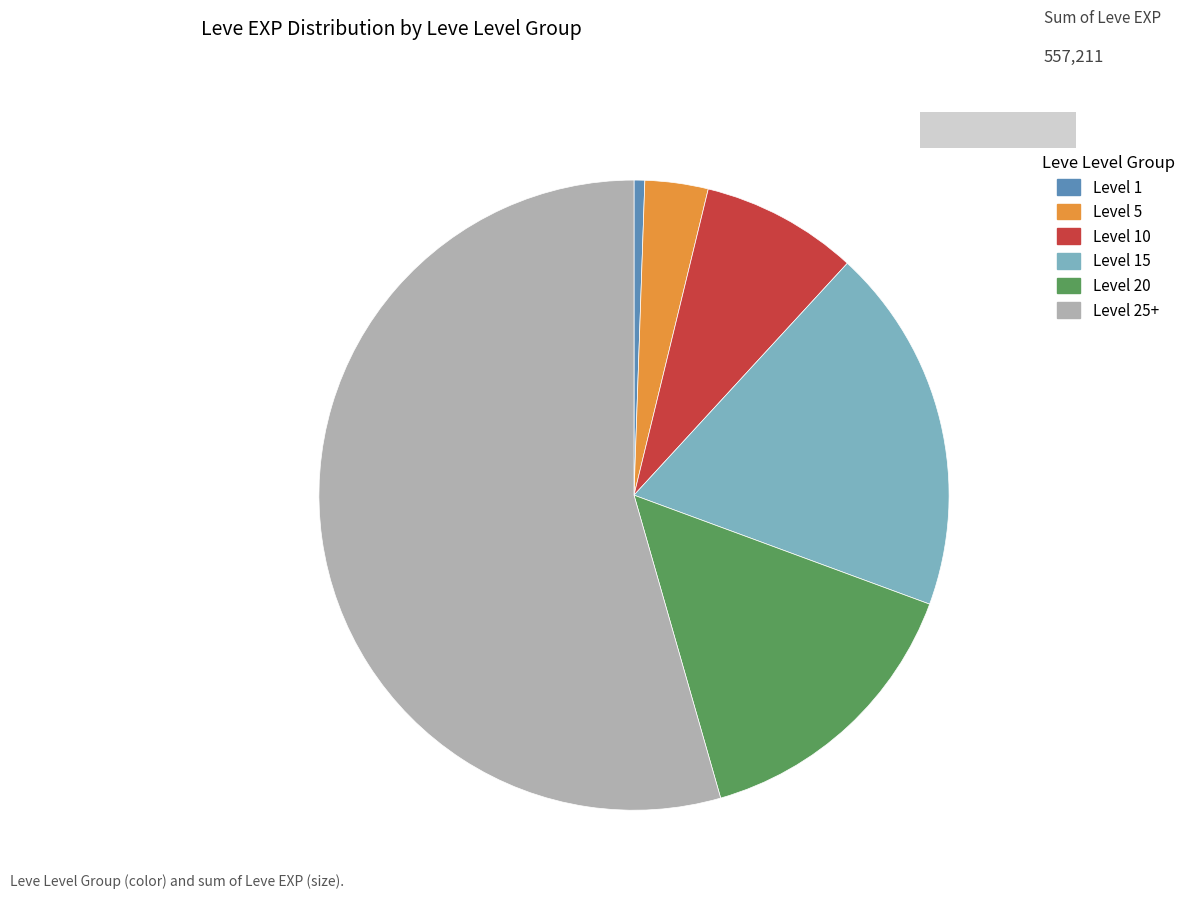

True or false: Level 20 accounts for 3% of the total.

False